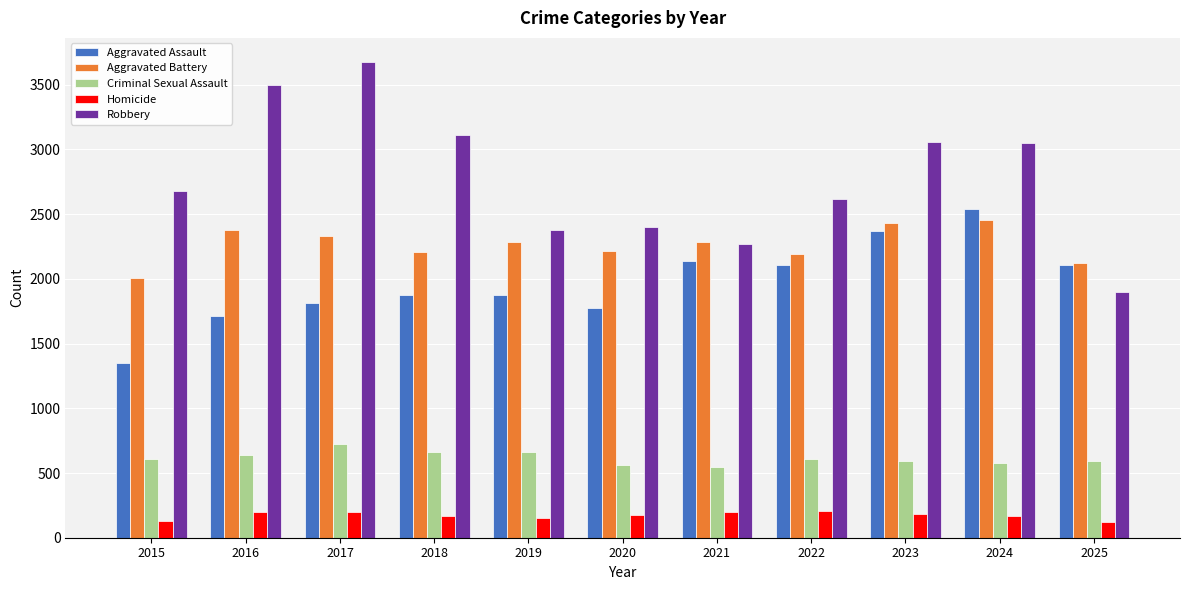

Which series has the widest spread of values?

Robbery